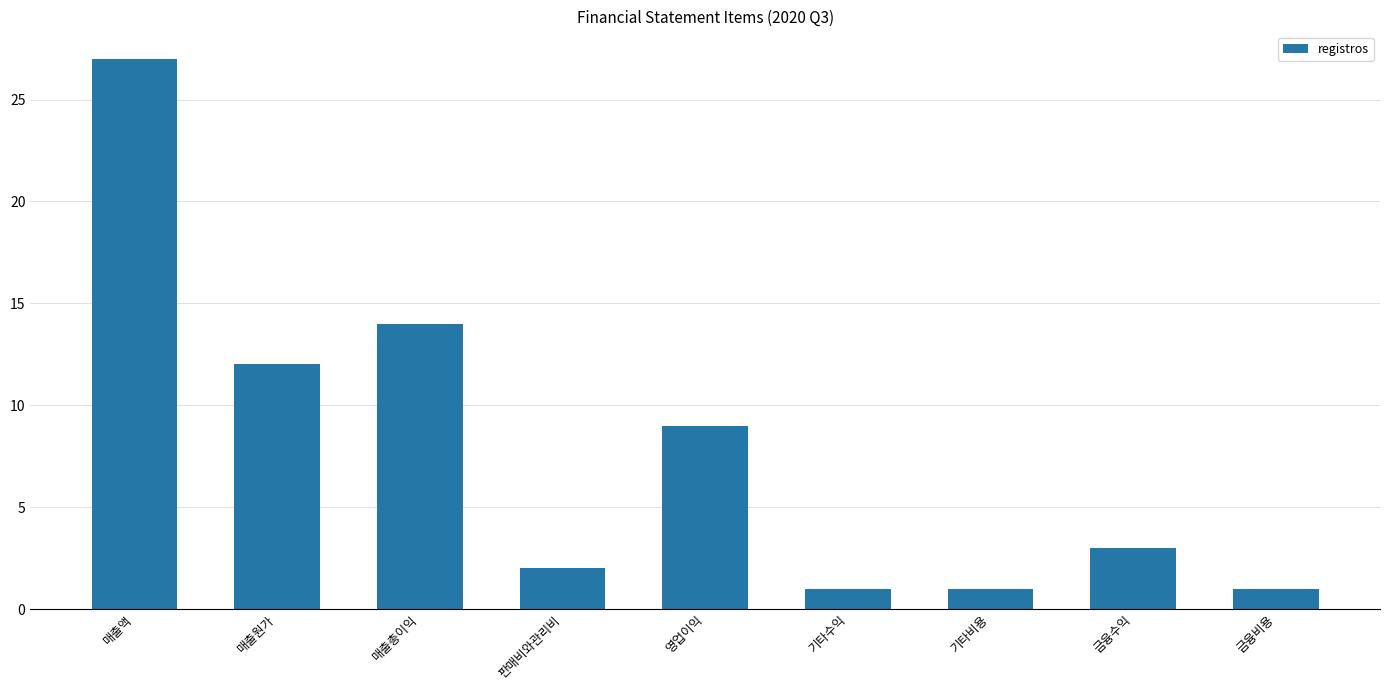

What is the label of the 7th bar from the left?

기타비용